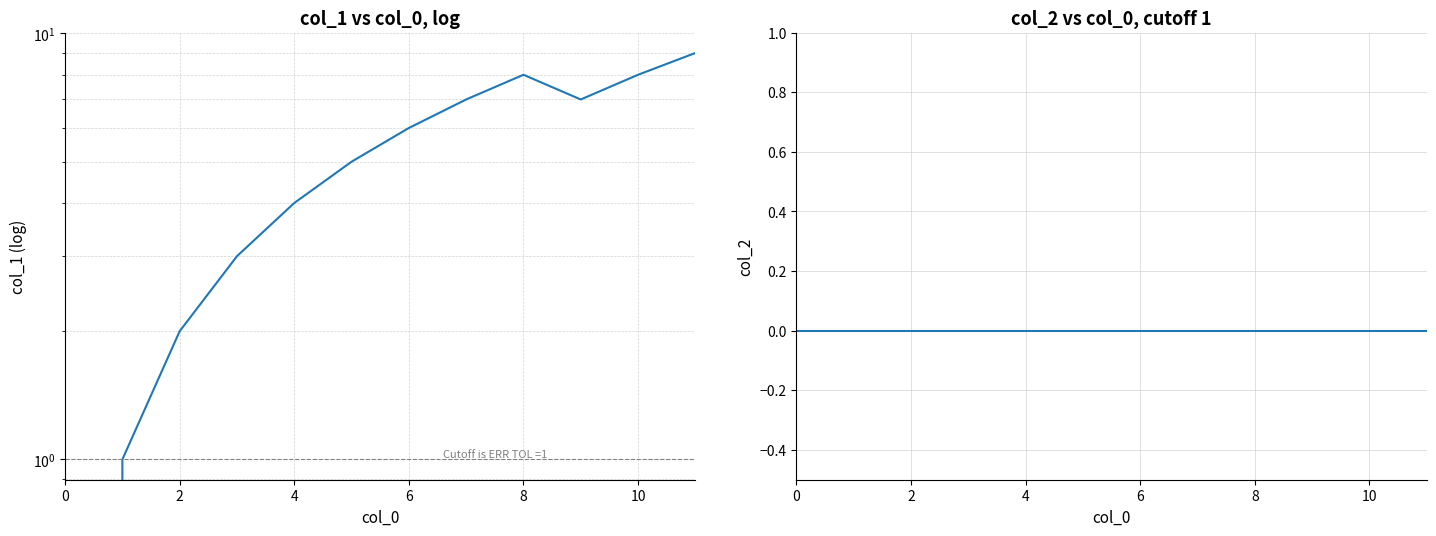

Which series has the largest total across all categories?

col_1